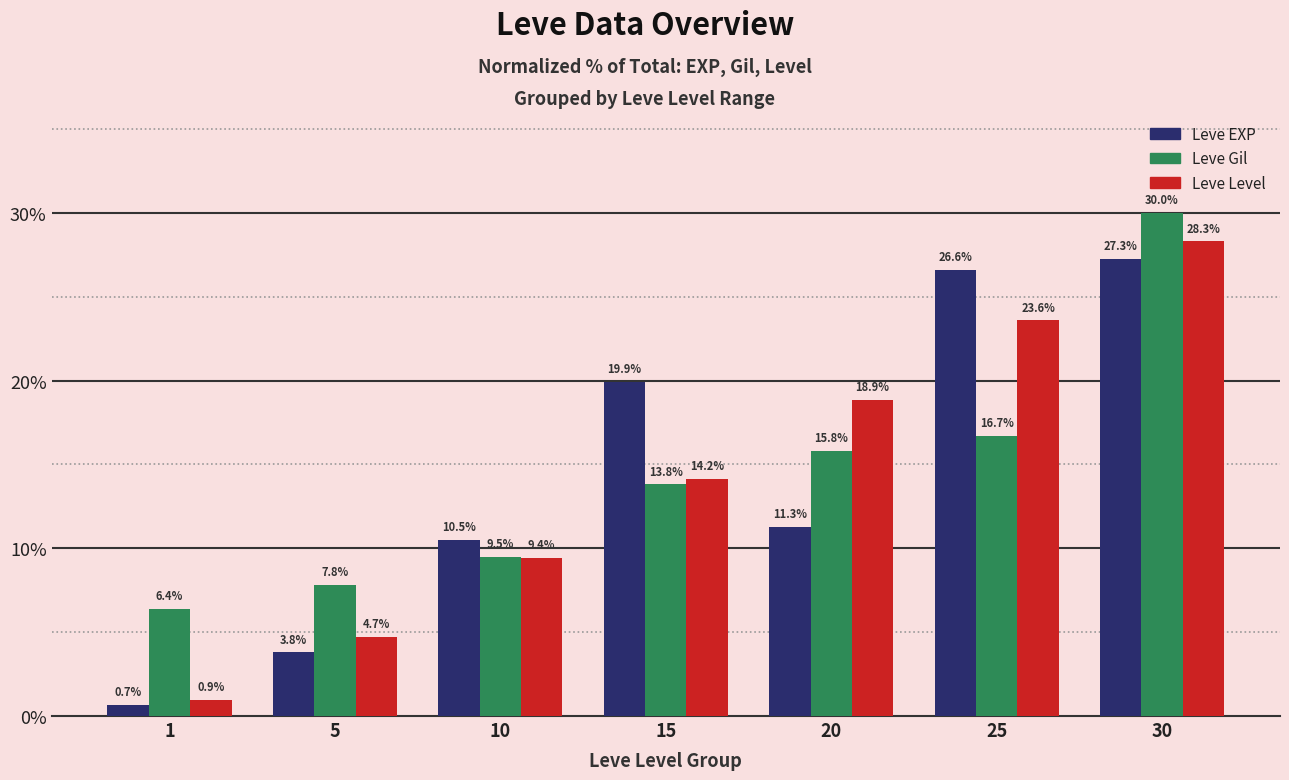

List the labels in order of Leve EXP value, smallest first.

1, 5, 10, 20, 15, 25, 30